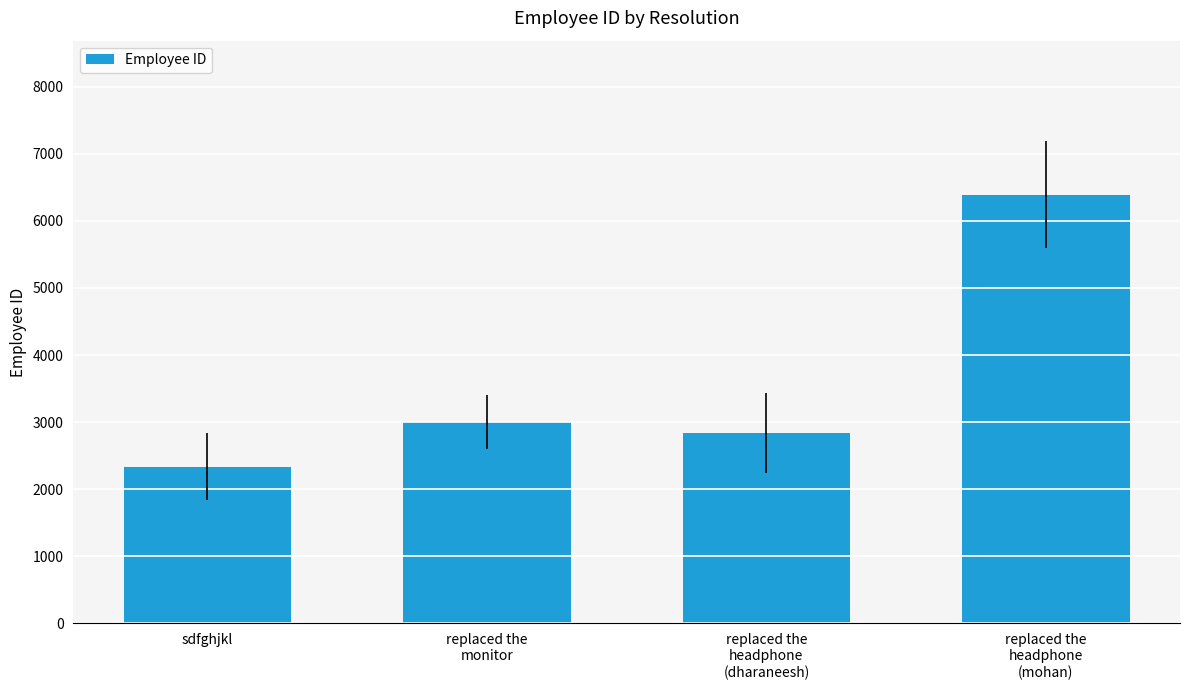

Approximately how many times larger is the value at replaced the
monitor compared to replaced the
headphone
(mohan)?

0.5